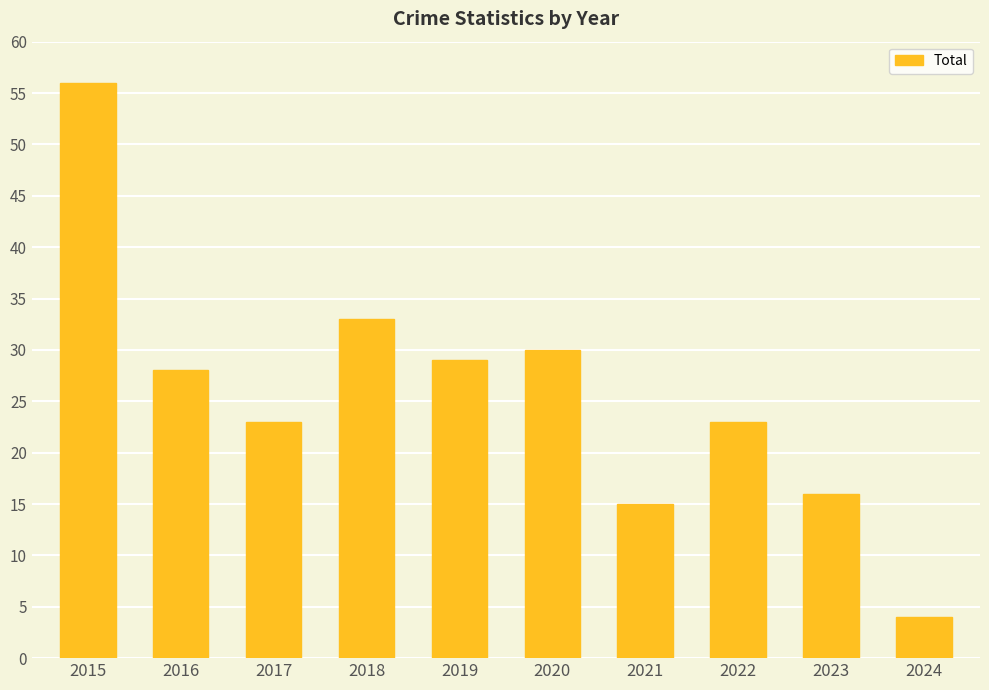

Which has a higher value, 2019 or 2020?

2020